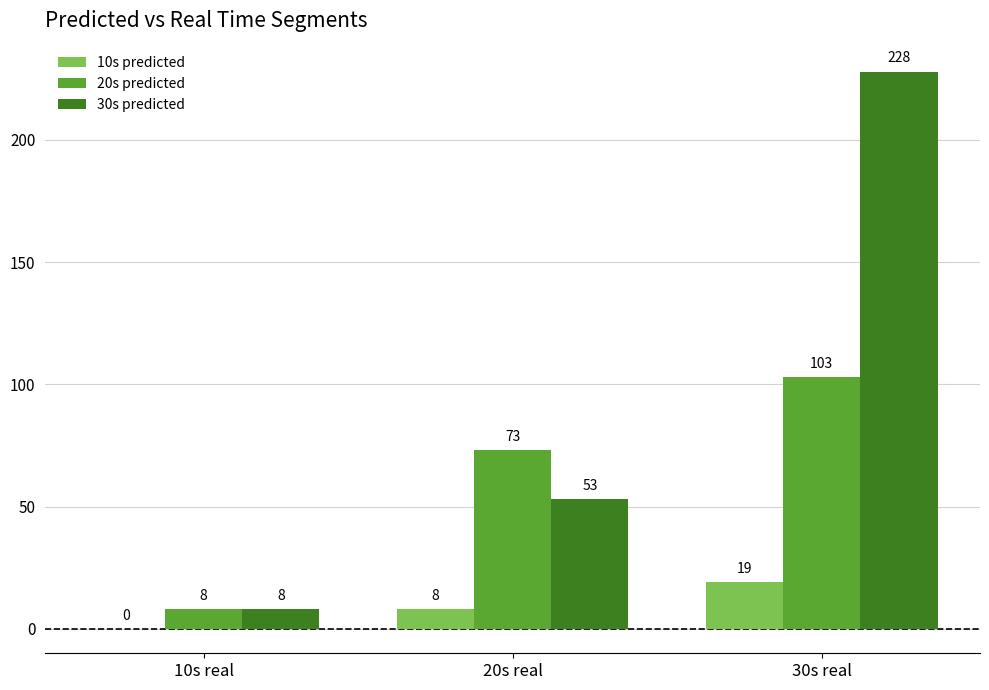

The 30s predicted series shows 385 at 30s real. True or false?

False